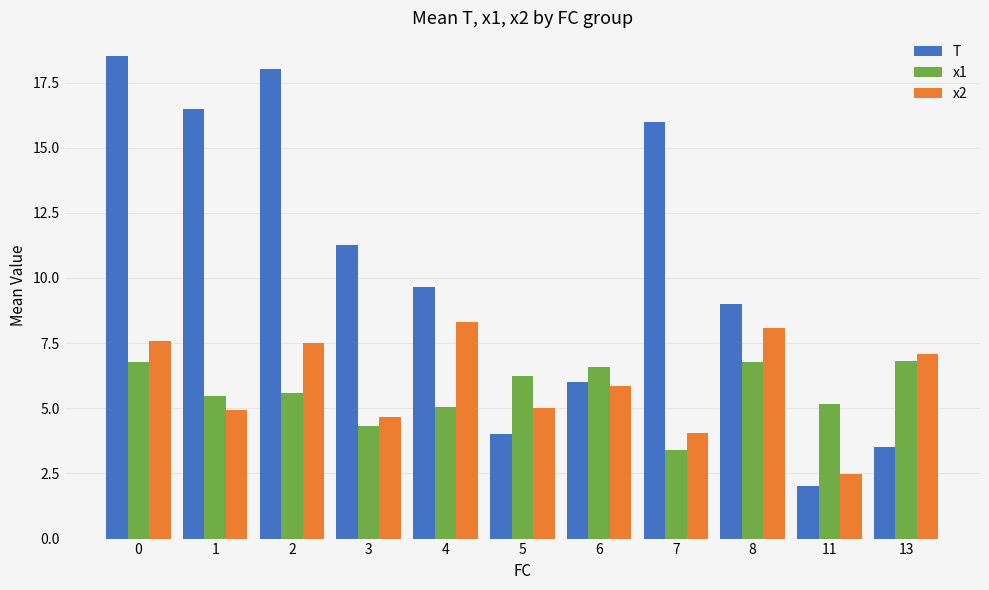

How many series are shown in this chart?

3